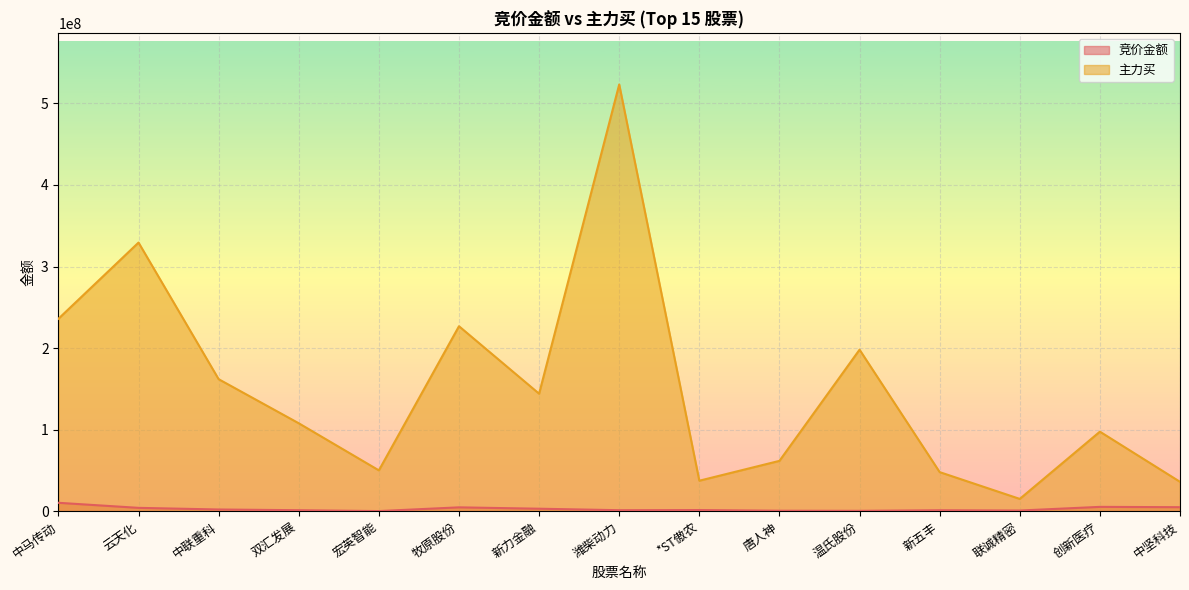

What is the smallest value displayed?

393750